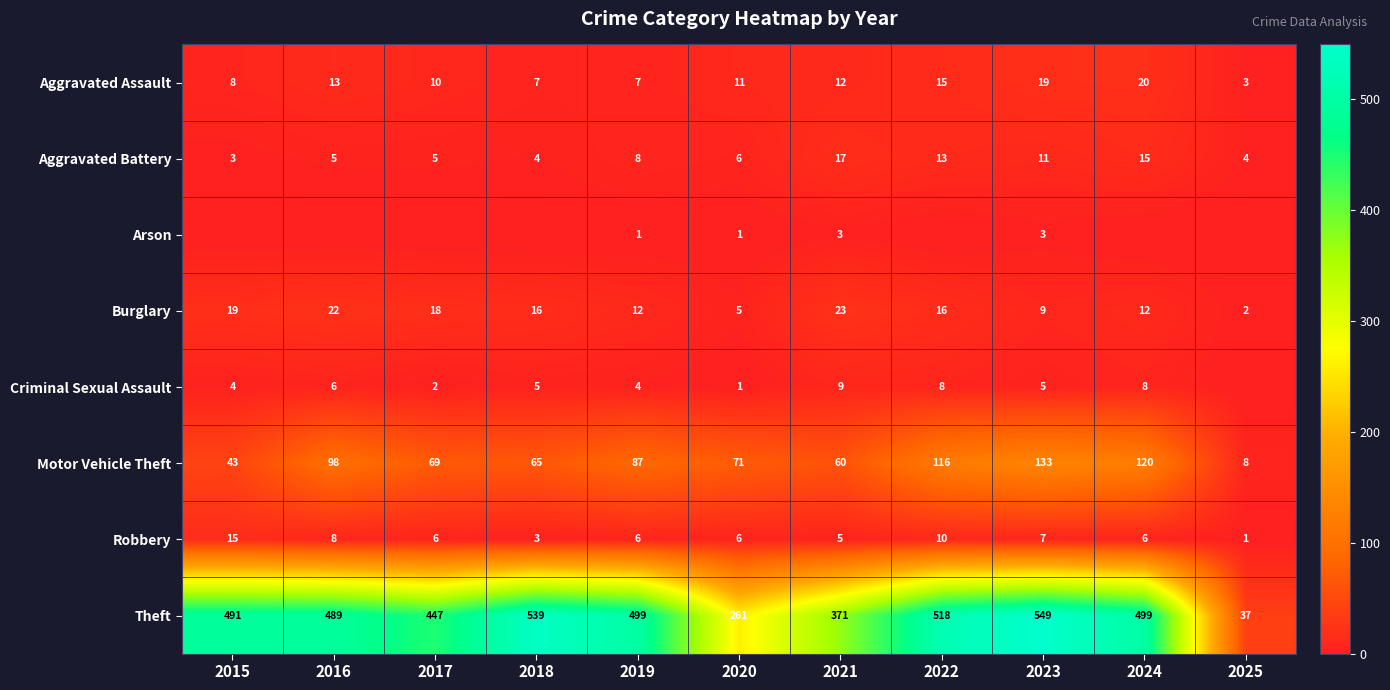

What is the sum of all Motor Vehicle Theft values?

870